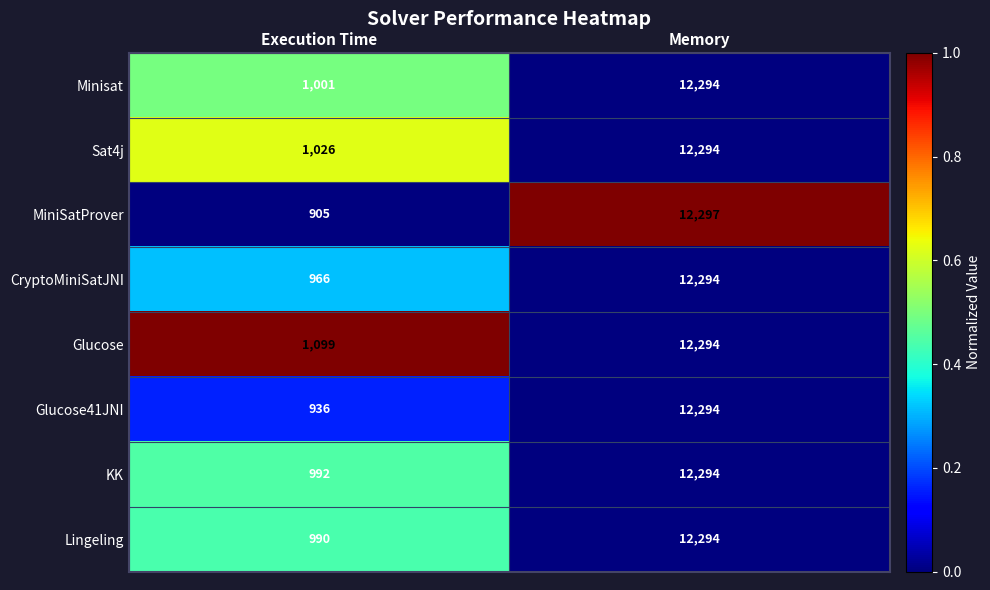

True or false: MiniSatProver has a value of 905 at Execution Time.

True